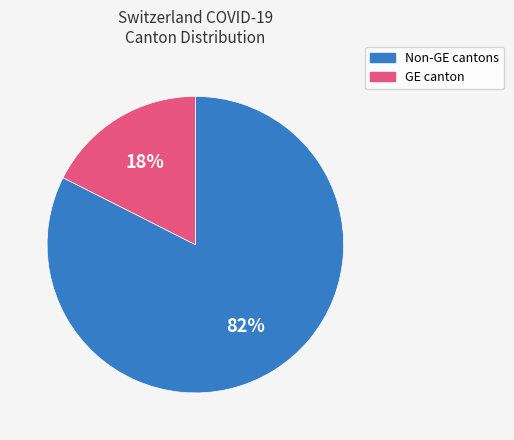

The Non-GE cantons slice represents 75% of the pie. True or false?

False